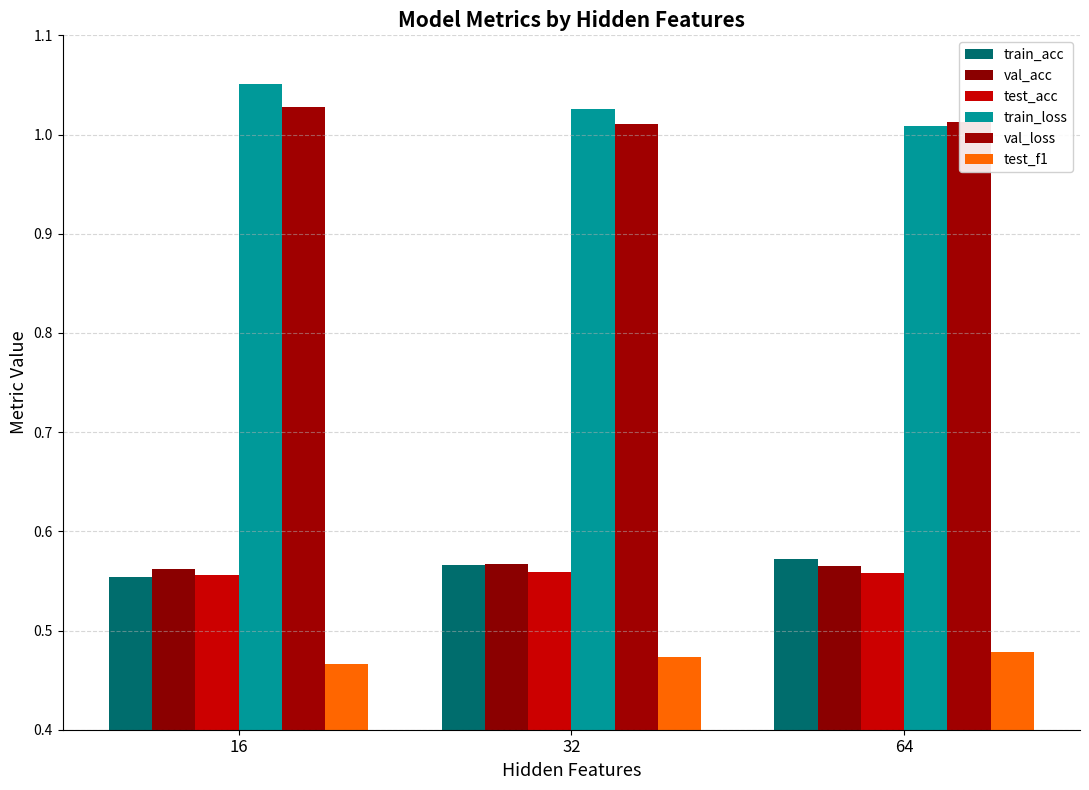

List the series in order of their peak value, highest first.

train_loss, val_loss, train_acc, val_acc, test_acc, test_f1